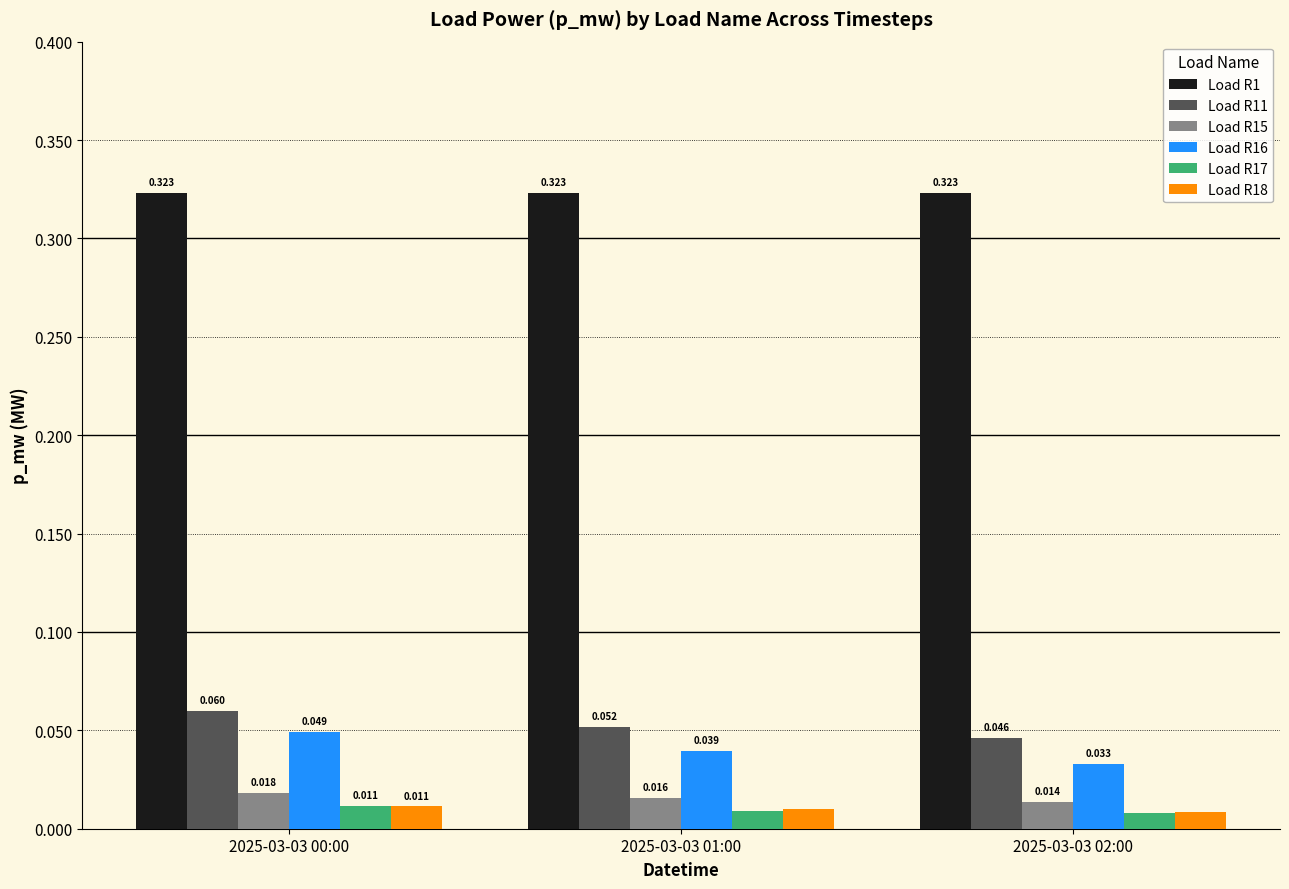

At which category is the sum across all series the highest?

2025-03-03 00:00